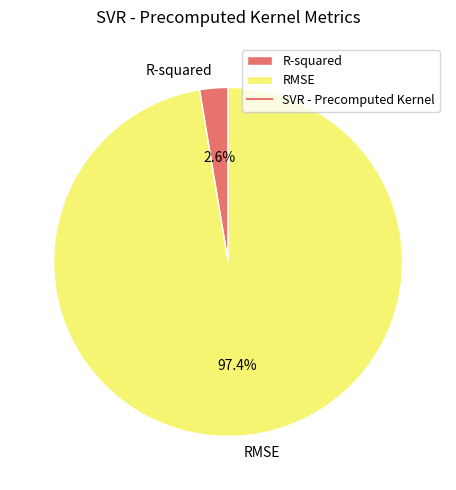

Which has a higher value, R-squared or RMSE?

RMSE